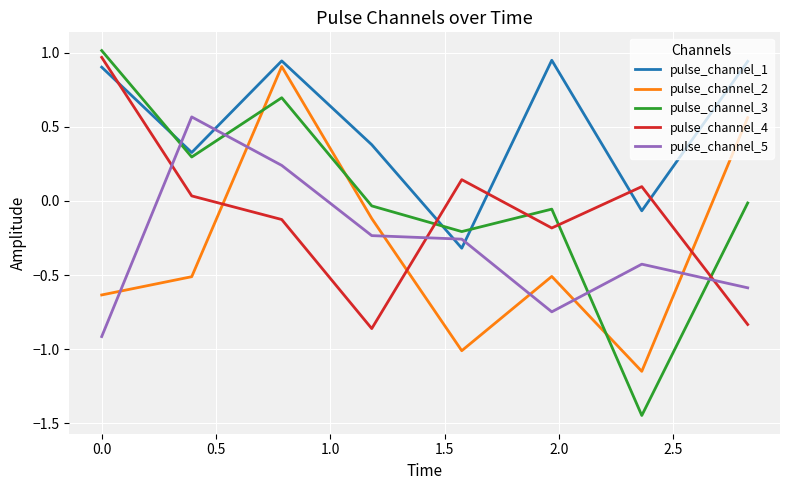

What is the difference between the maximum and minimum values in the pulse_channel_5 series?

1.5